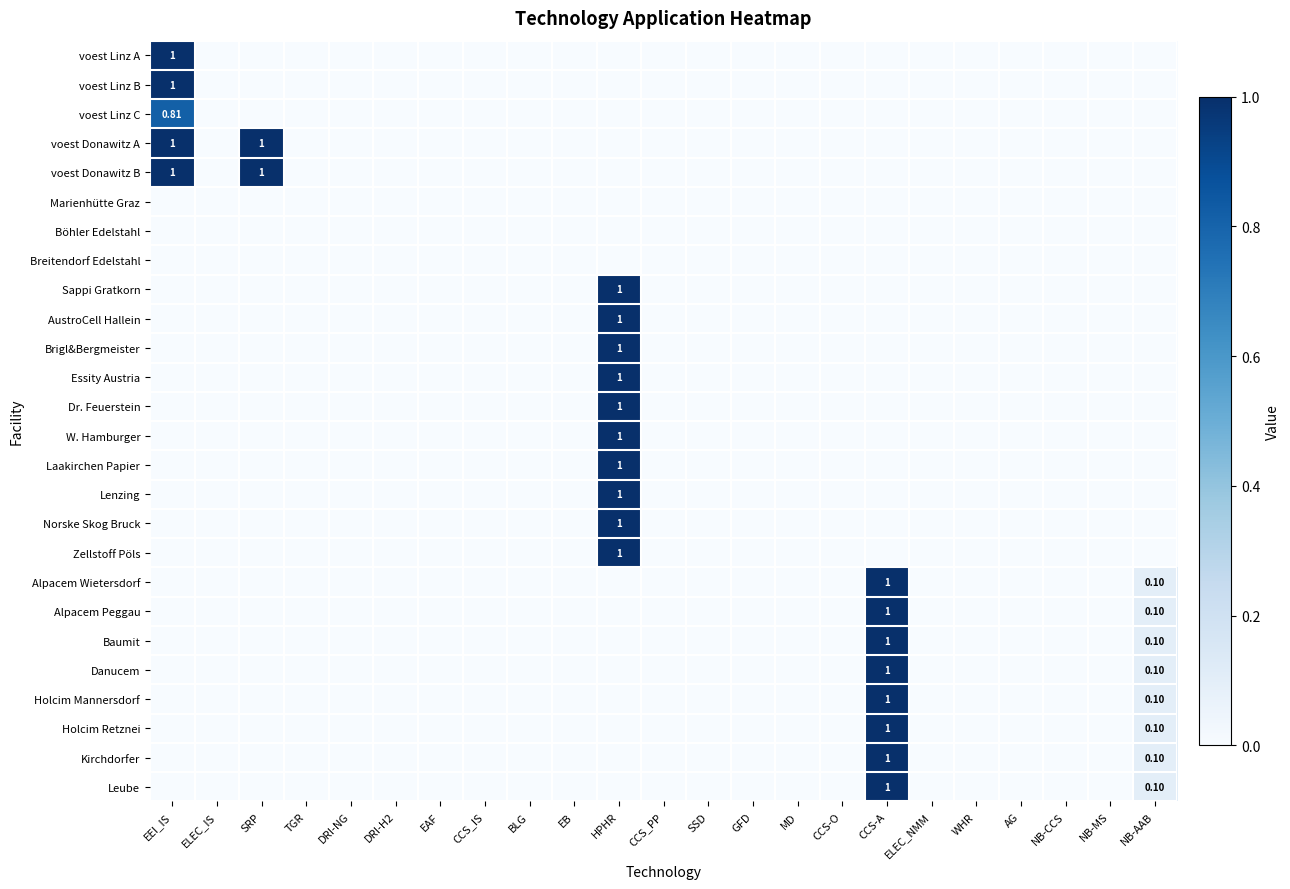

The value of Holcim Retznei at BLG is 0.0. True or false?

True